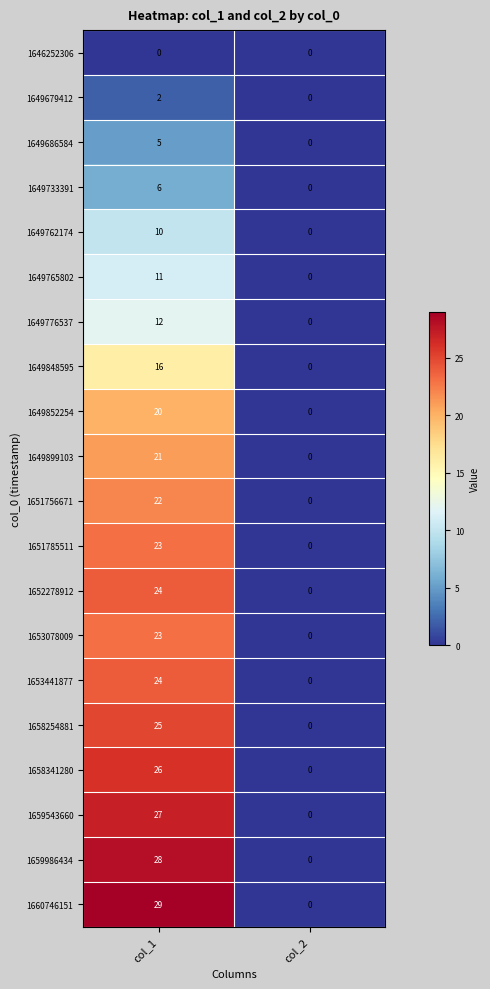

What is the sum of the 1649852254 values at col_1 and col_2?

20